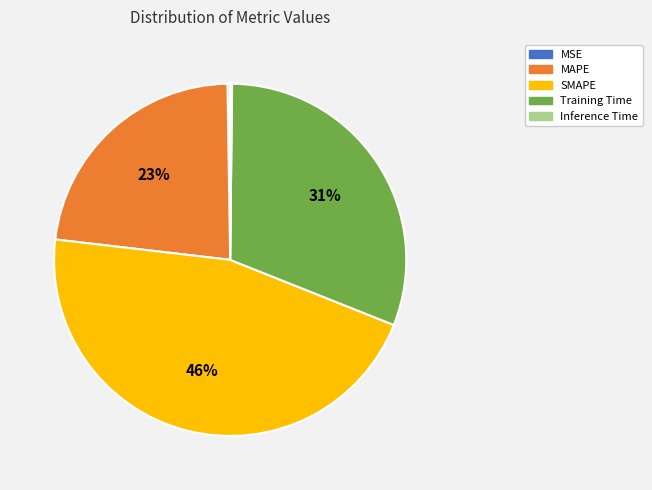

Is there any slice that represents more than half of the pie?

No